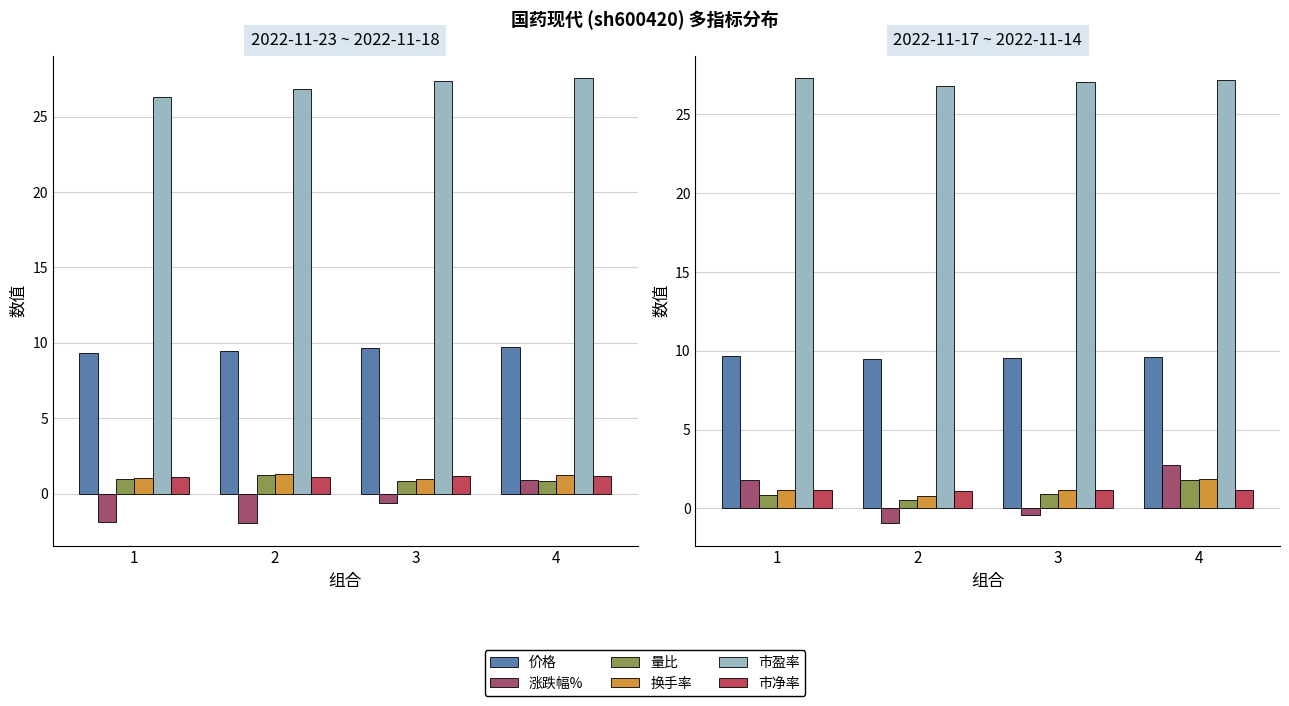

The value of 价格 at 2 is 14.6. True or false?

False